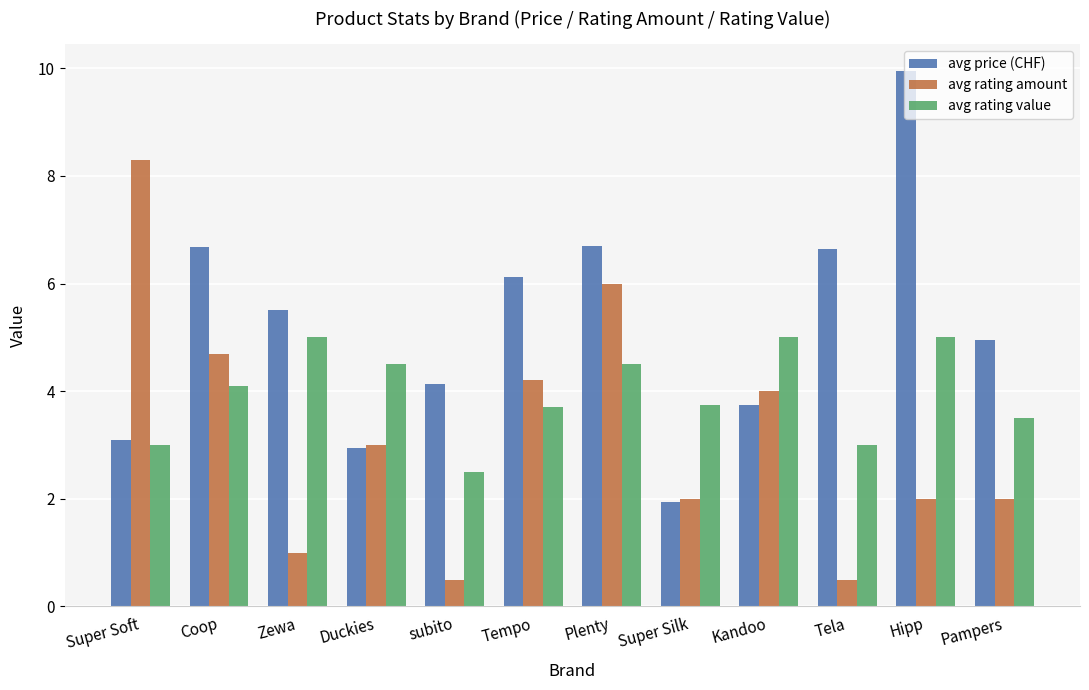

The value of avg price (CHF) at Kandoo is 3.8. True or false?

True